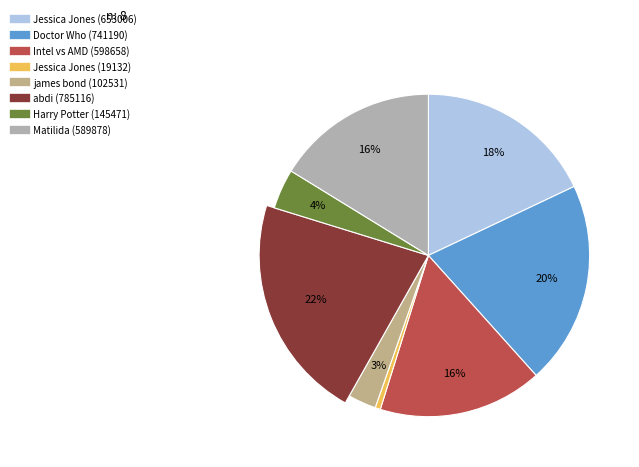

How much of the chart is everything except james bond (102531)?

97.2%